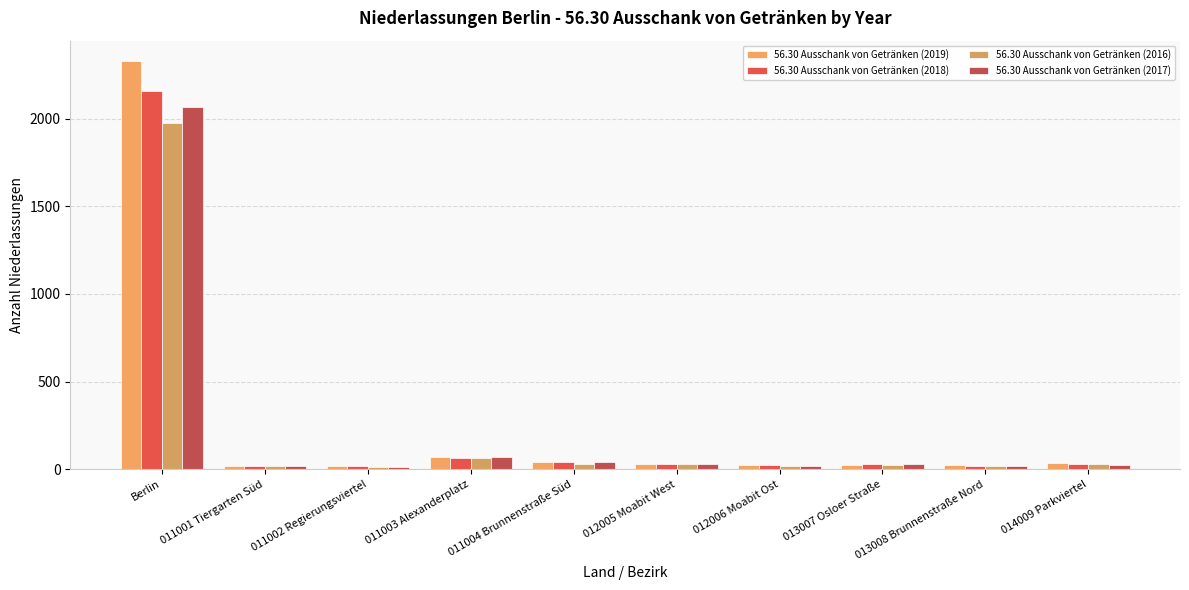

How many bars are there in each group?

4